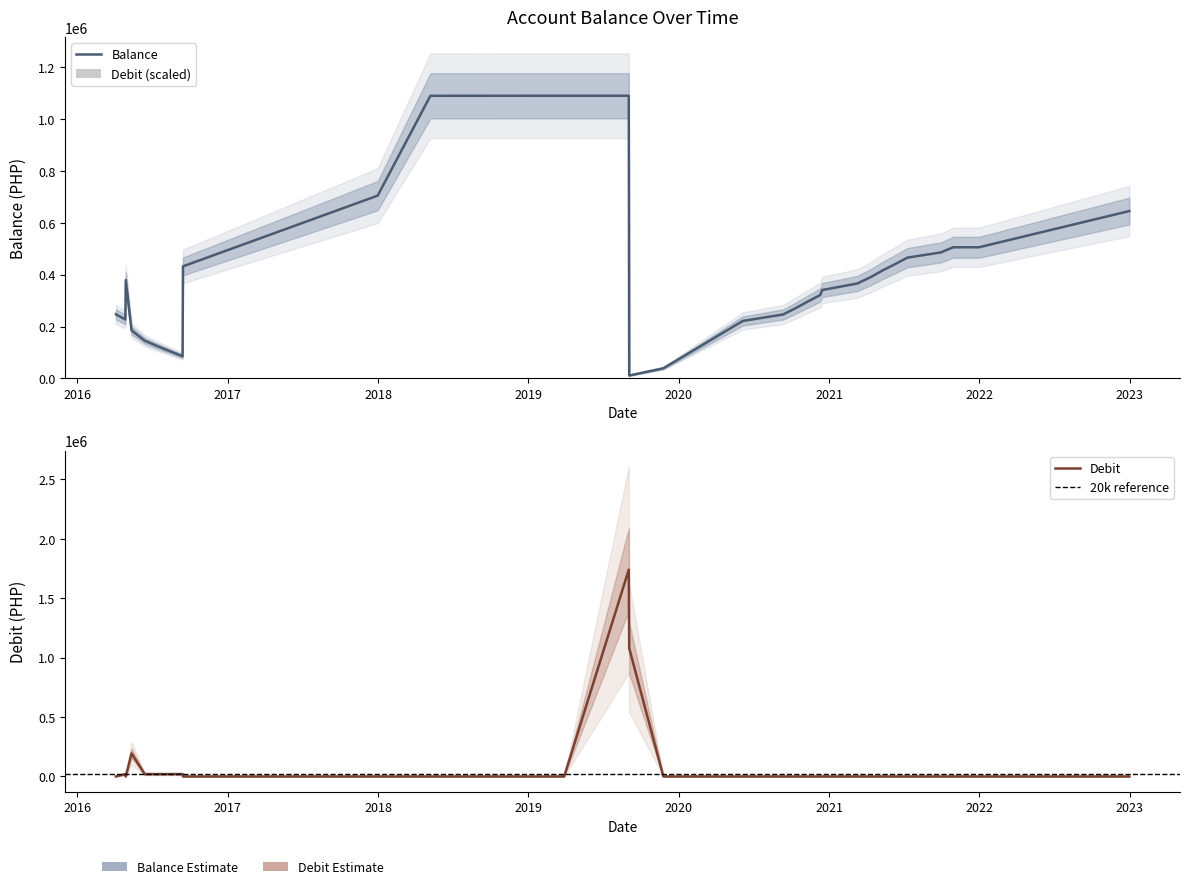

What is the difference between the maximum and minimum values in the Debit series?

1740000.0